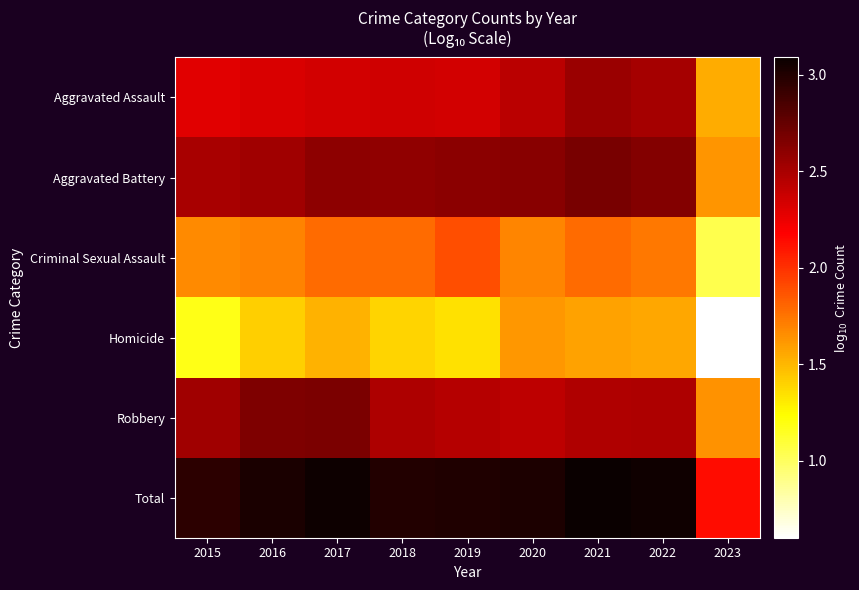

Rank the series by their maximum value, from highest to lowest.

Total, Aggravated Battery, Robbery, Aggravated Assault, Criminal Sexual Assault, Homicide